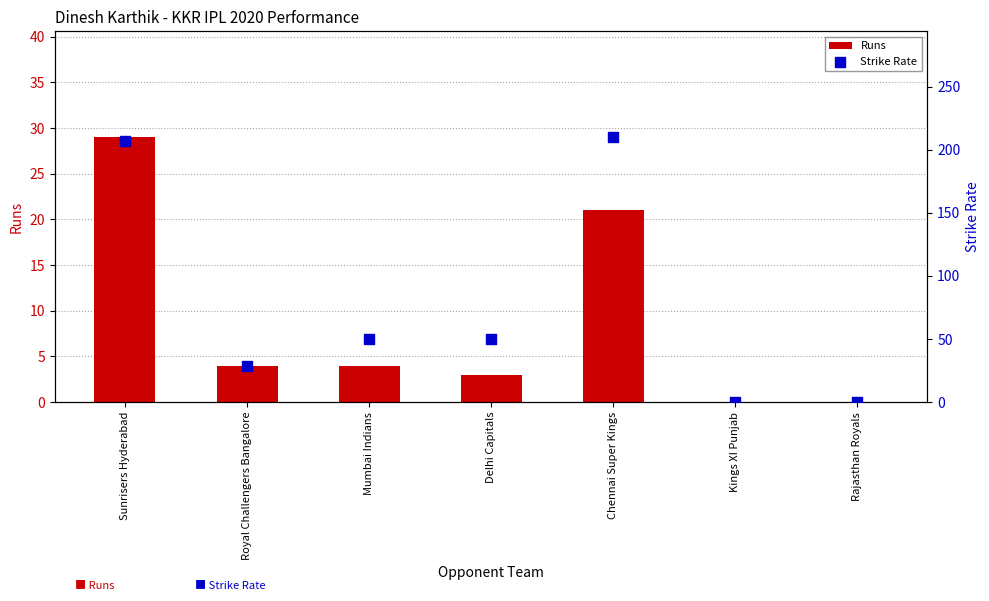

Which series contains the highest Y value?

Strike Rate